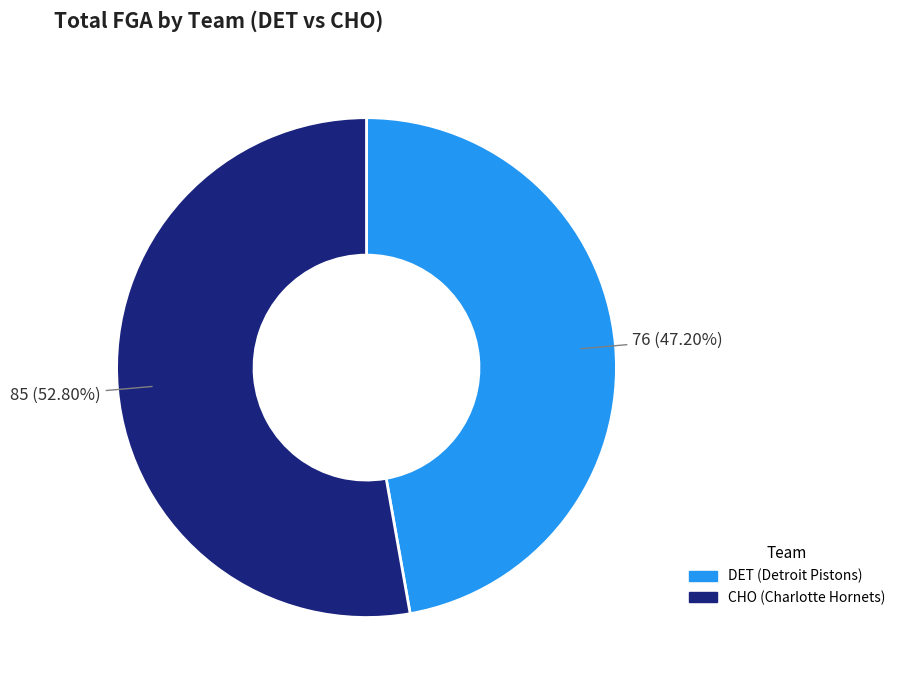

What is the ratio of the value at DET (Detroit Pistons) to the value at CHO (Charlotte Hornets)?

0.9